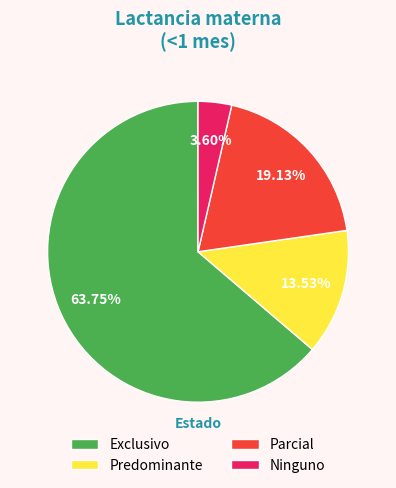

True or false: Exclusivo accounts for 73% of the total.

False